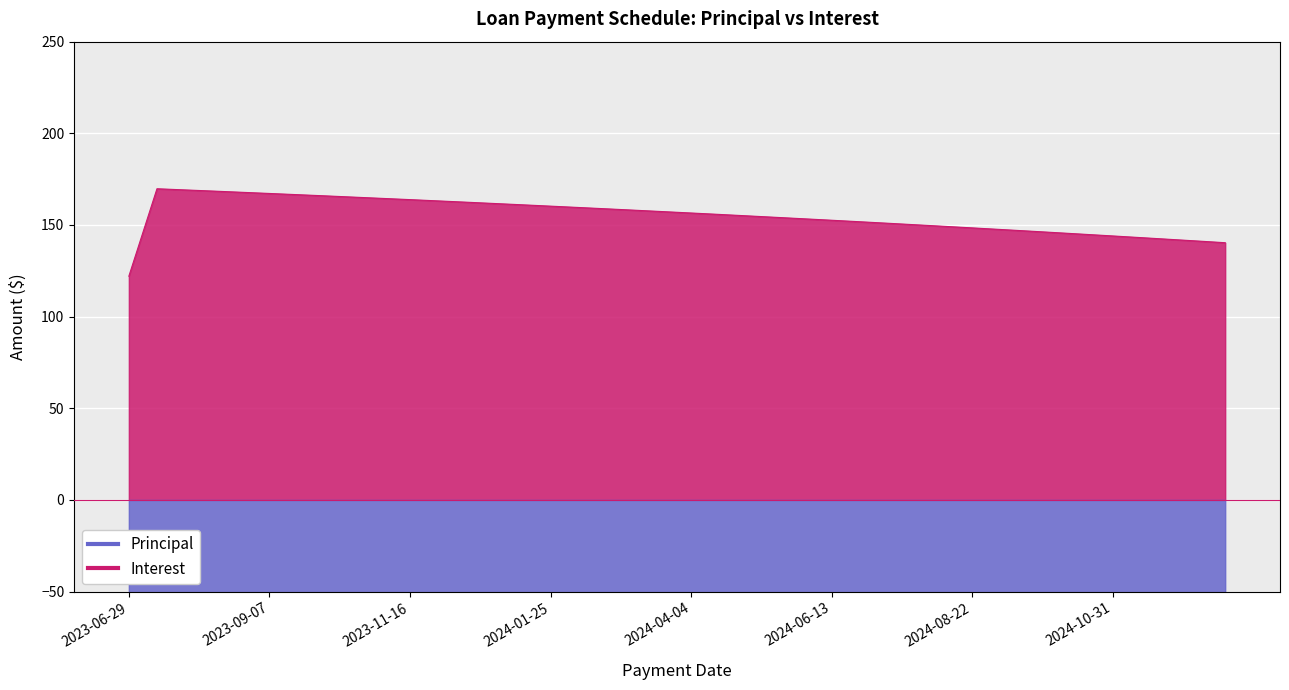

Between 2024-04-18 and 2024-10-03, which series saw the biggest shift?

Interest